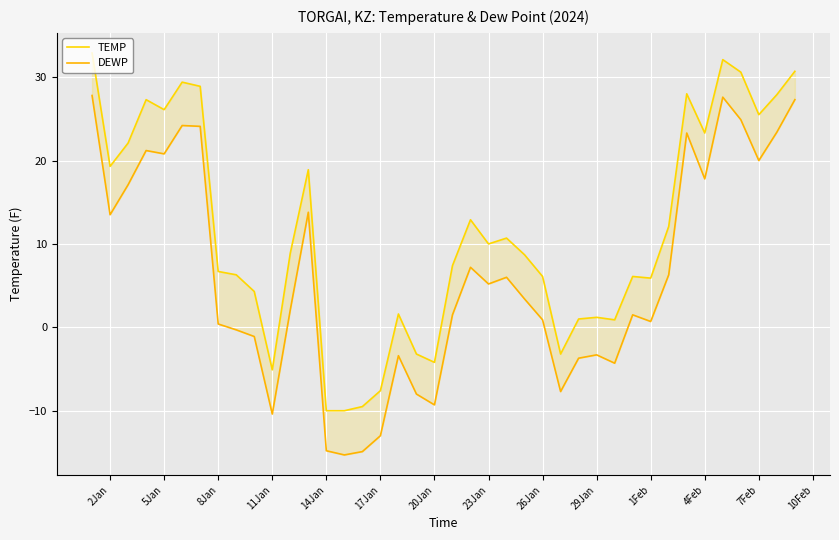

What is the difference between the second highest and minimum values in the DEWP series?

42.9